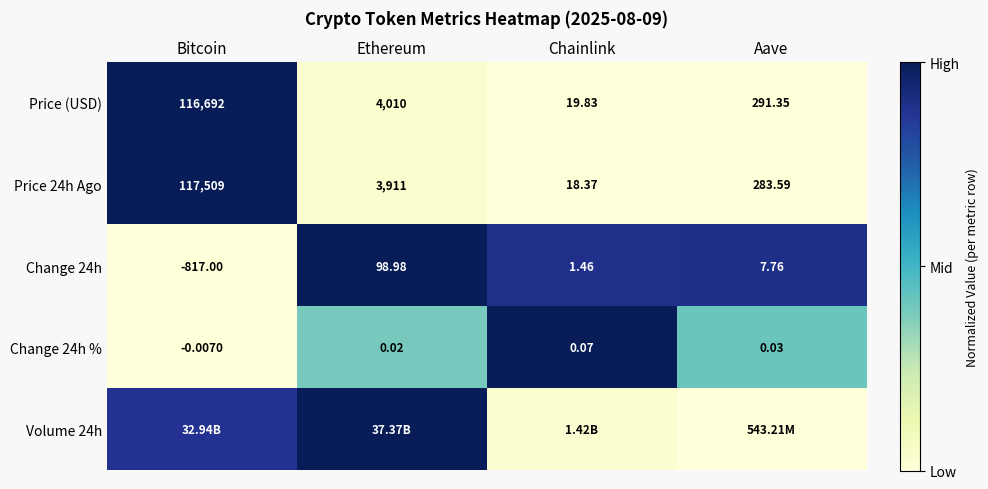

Is the value of Change 24h at Bitcoin greater than the value of Change 24h % at Chainlink?

No